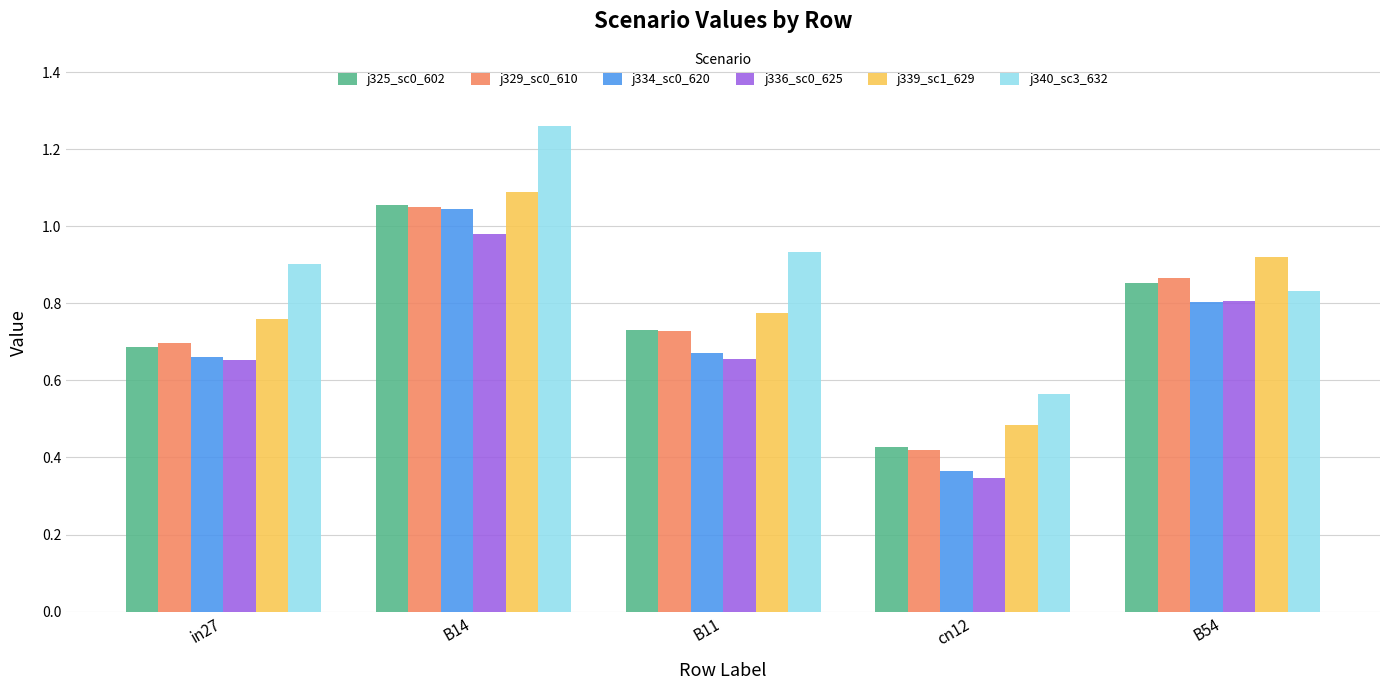

What is the label of the 5th bar from the left?

B54